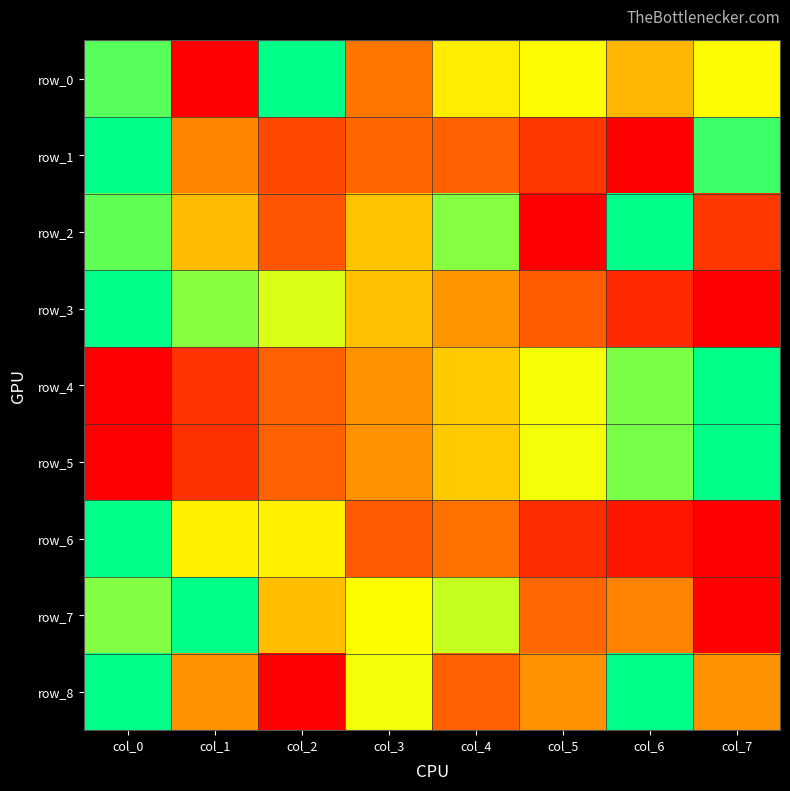

At which category does the chart reach its minimum across all series?

col_2